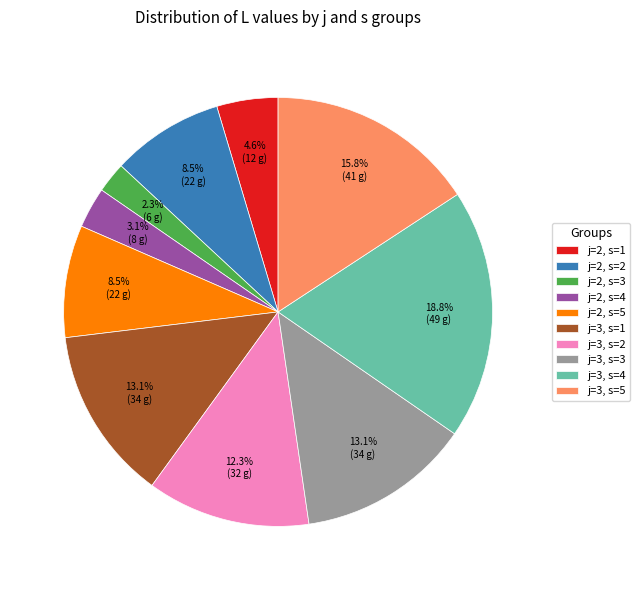

What is the total percentage of j=2, s=2 and j=2, s=1?

13.1%